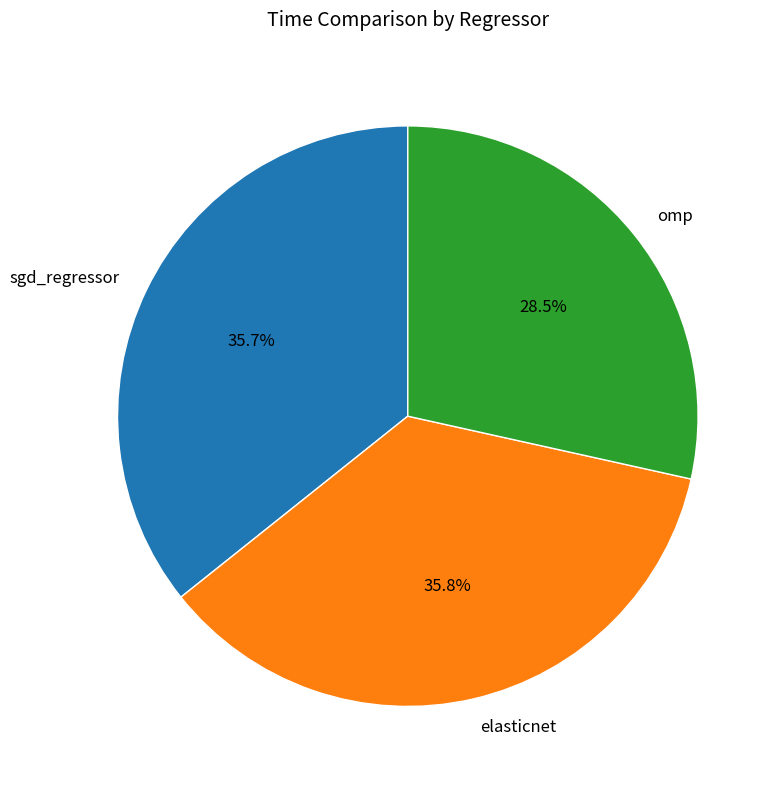

Which category has the smallest portion of the pie?

omp